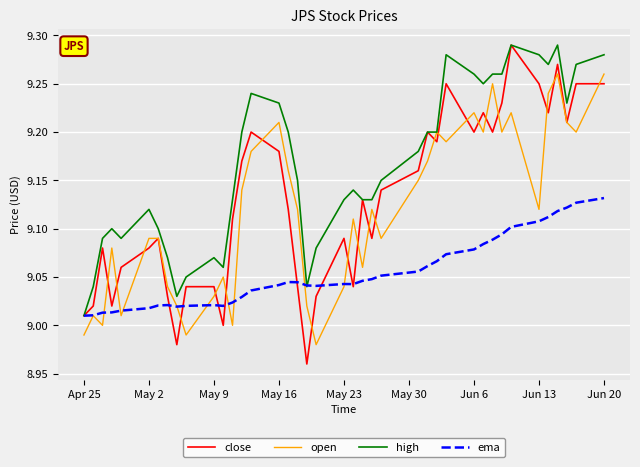

Which series has the largest total across all categories?

high